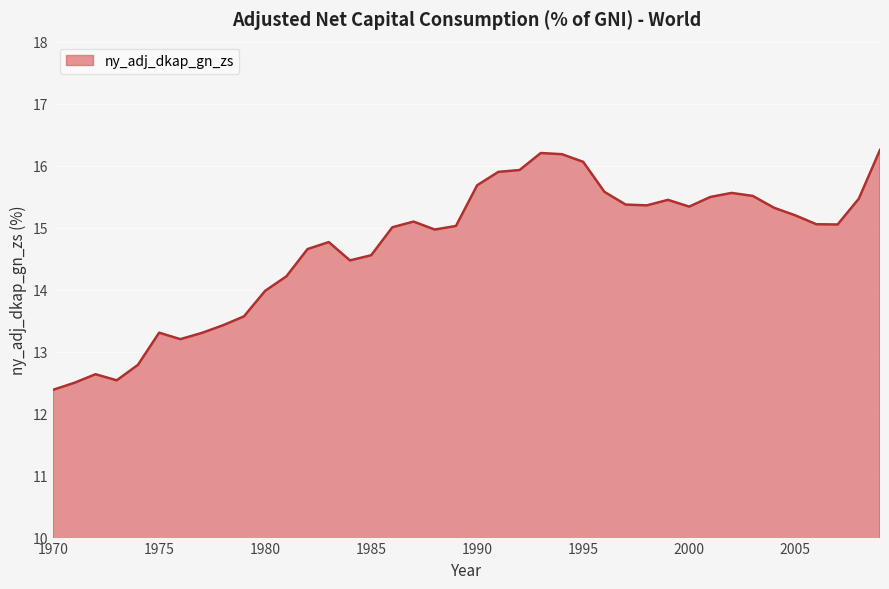

What is the greatest value displayed?

16.3